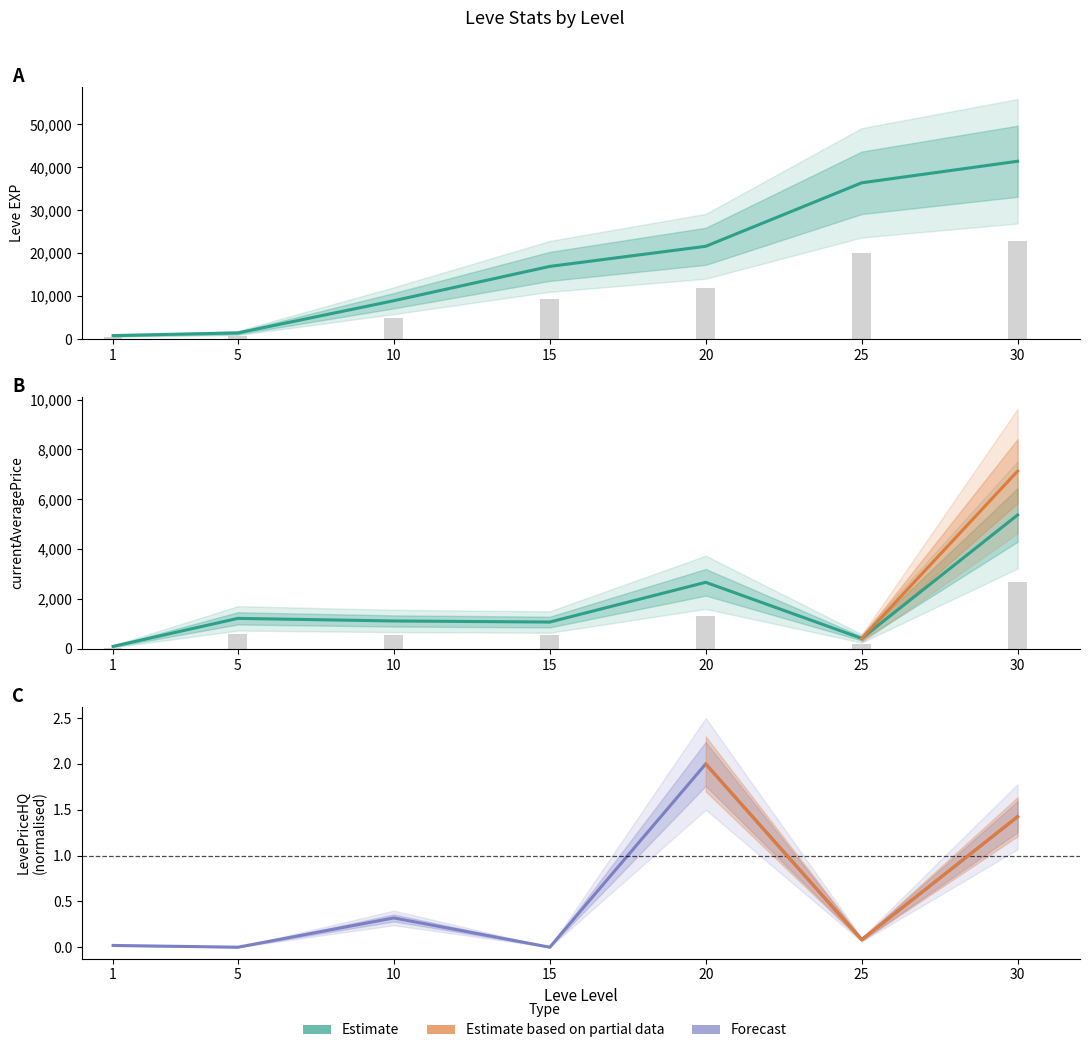

Which series has the largest total across all categories?

Leve EXP